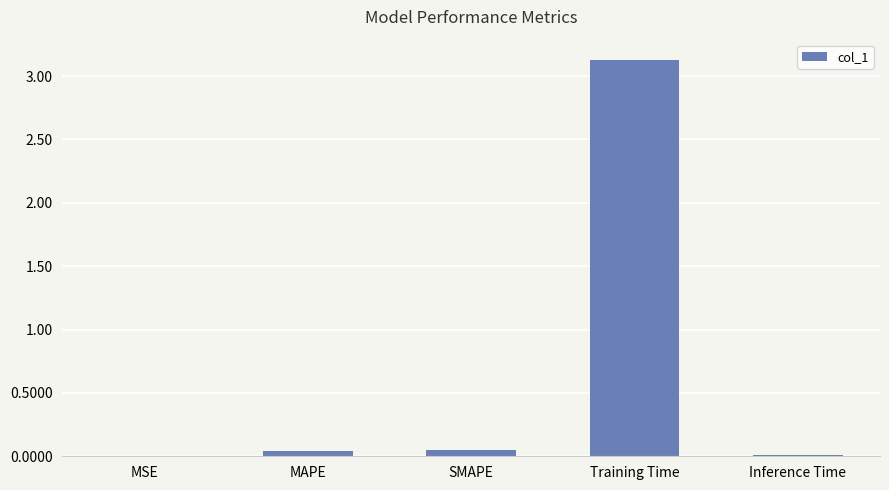

What value does the data have at Training Time?

3.1